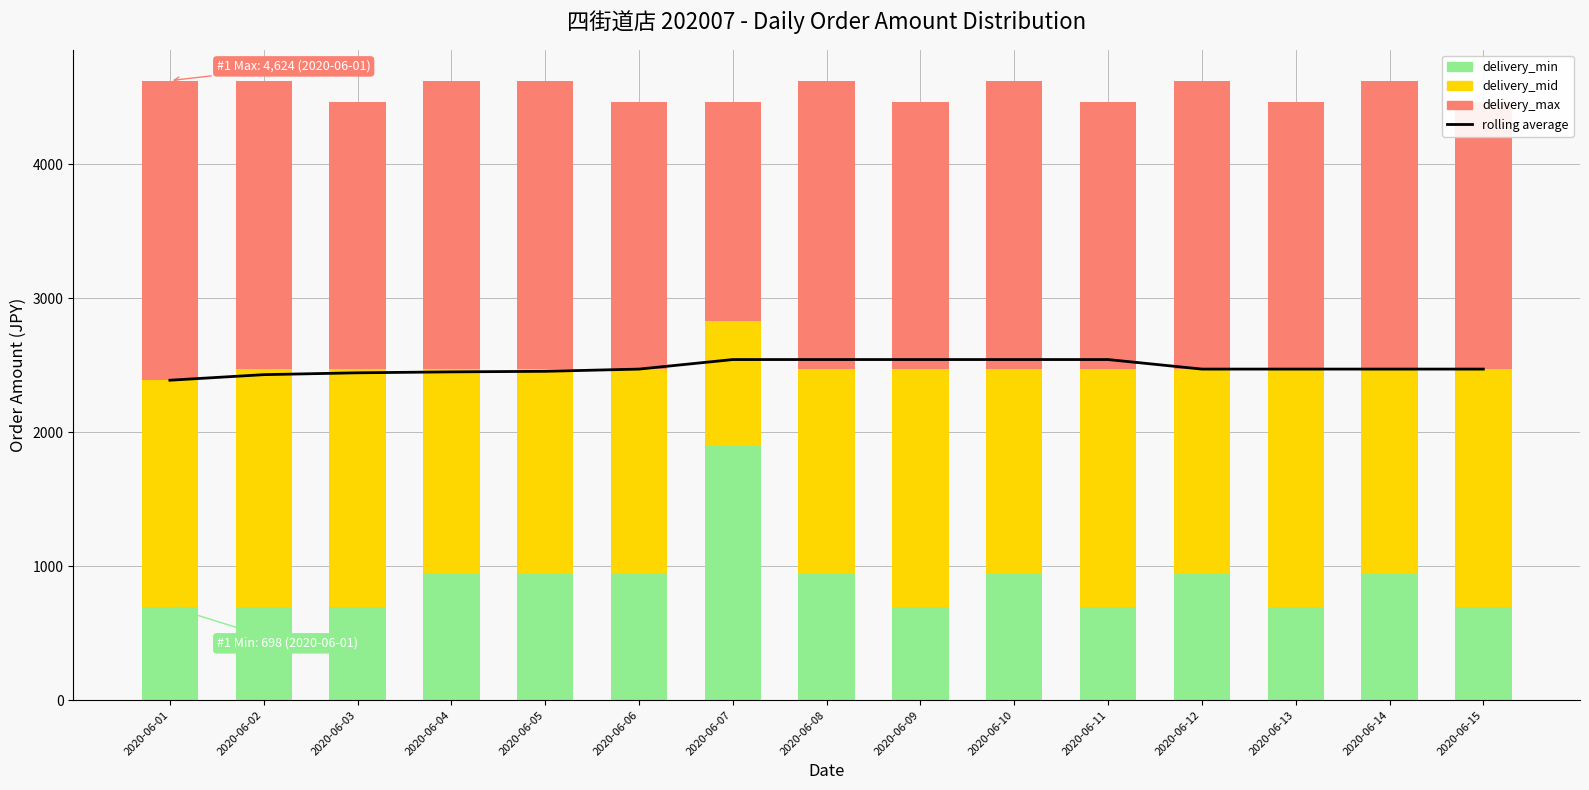

What is the value of the rolling average bar at the 12th from the left?

2471.0